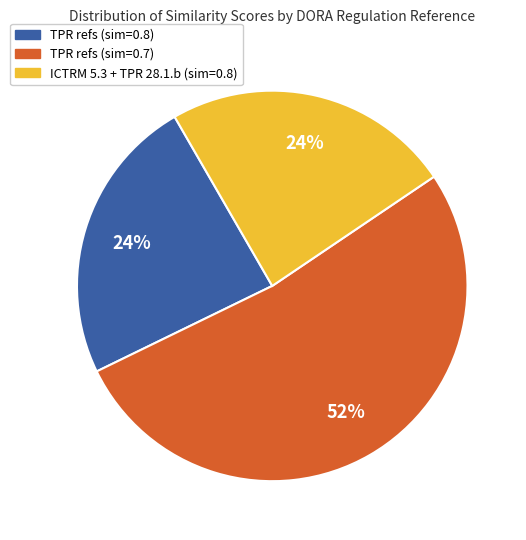

Is there a majority slice in this chart?

Yes